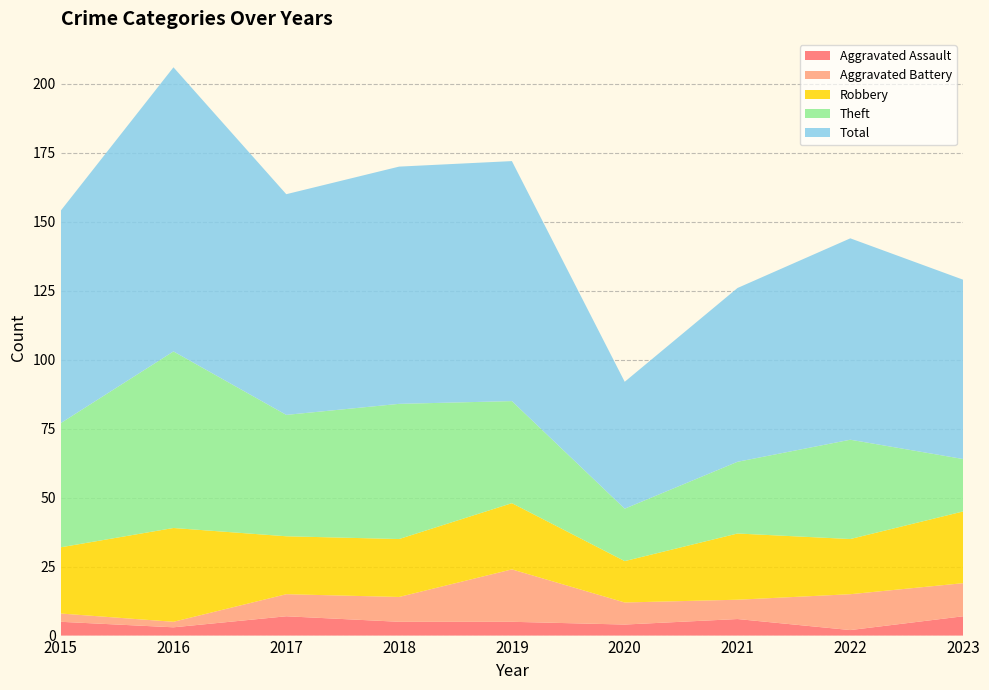

Reading right to left, what are all the values shown in this chart?

Aggravated Assault: 2023=7	2022=2	2021=6	2020=4	2019=5	2018=5	2017=7	2016=3	2015=5
Aggravated Battery: 2023=12	2022=13	2021=7	2020=8	2019=19	2018=9	2017=8	2016=2	2015=3
Robbery: 2023=26	2022=20	2021=24	2020=15	2019=24	2018=21	2017=21	2016=34	2015=24
Theft: 2023=19	2022=36	2021=26	2020=19	2019=37	2018=49	2017=44	2016=64	2015=45
Total: 2023=65	2022=73	2021=63	2020=46	2019=87	2018=86	2017=80	2016=103	2015=77